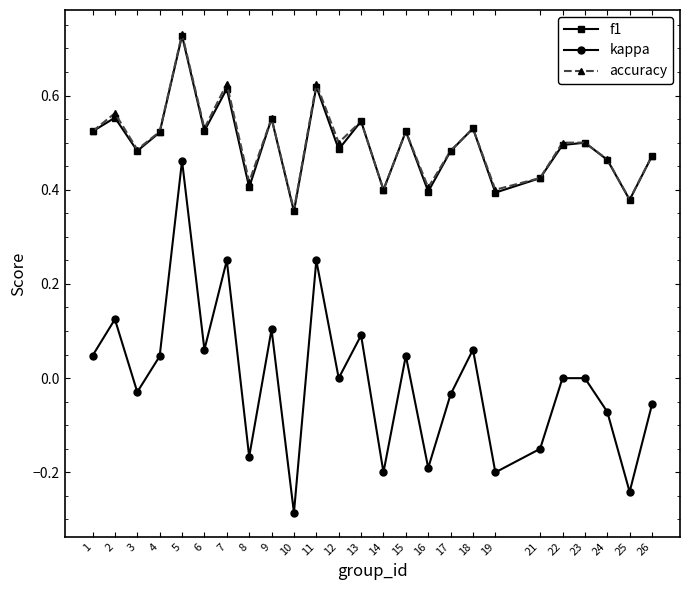

The f1 series shows 1.0 at 2. True or false?

False